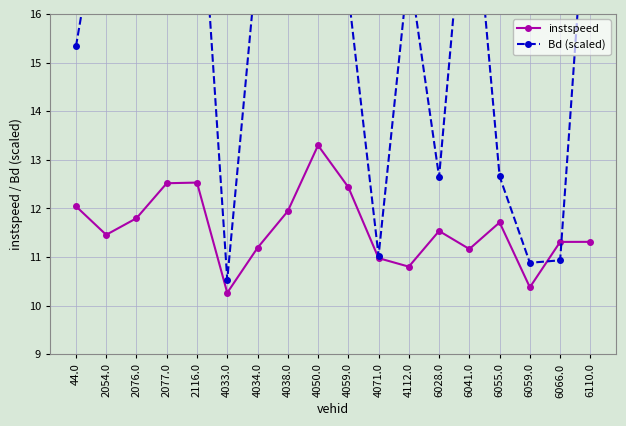

What is the lowest value of the instspeed series?

10.3